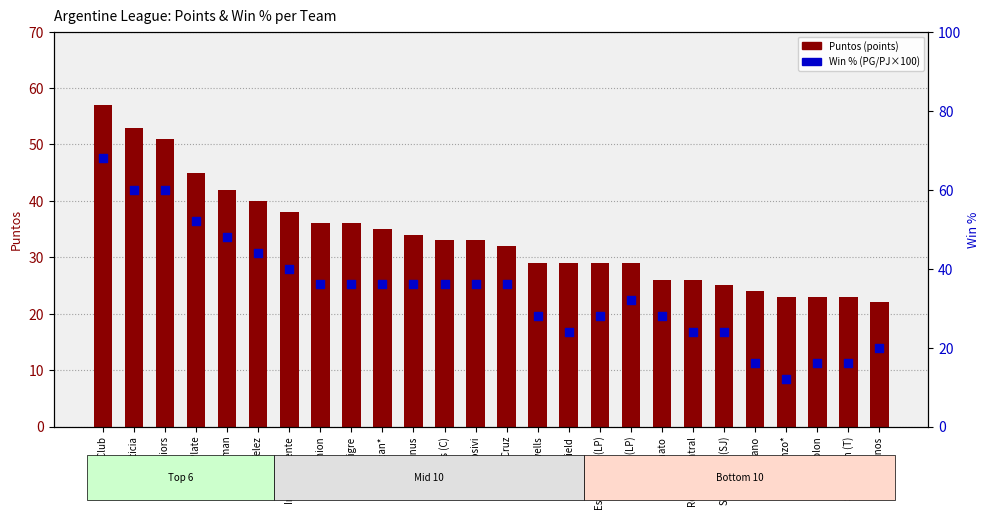

Which series reaches the maximum Y coordinate?

Win % (PG/PJ×100)